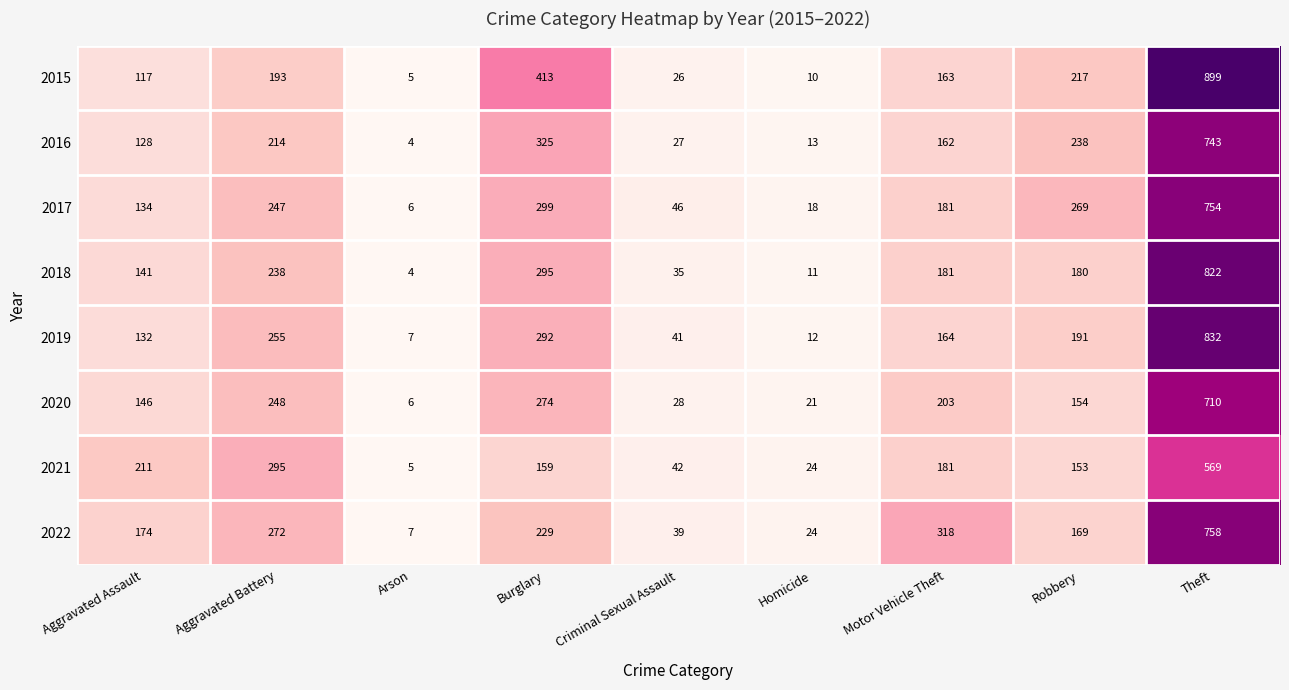

Is the value of 2020 at Robbery greater than the value of 2019 at Criminal Sexual Assault?

Yes